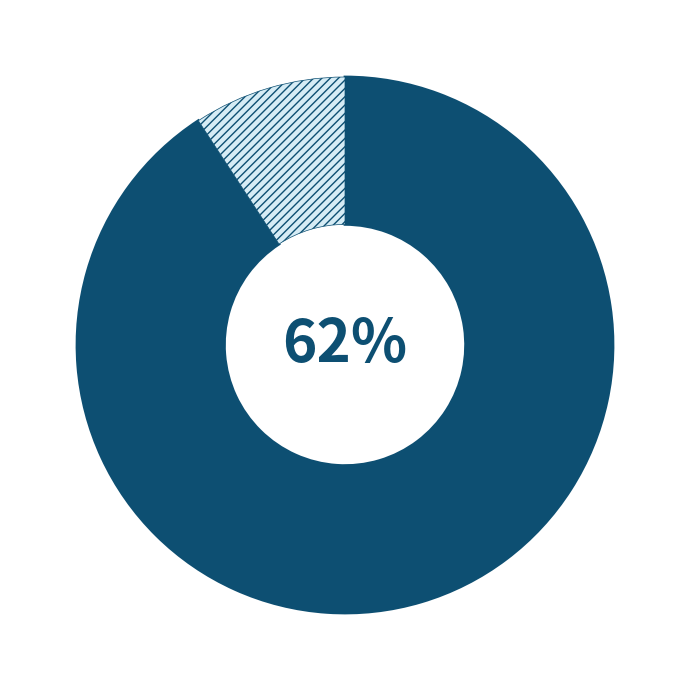

Count the number of slices in the pie.

5